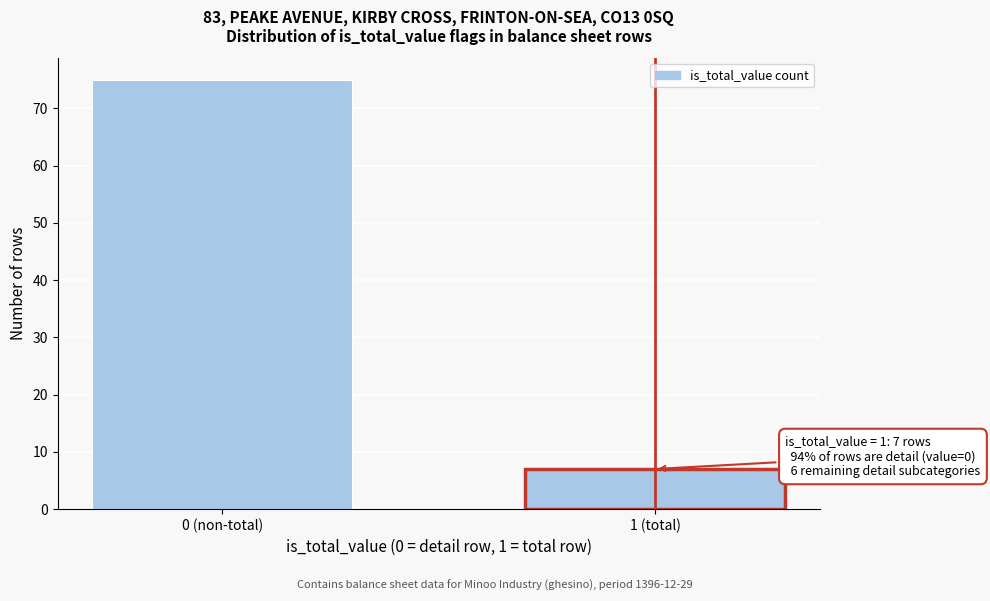

Reading left to right, what are all the values shown in this chart?

0 (non-total)=75	1 (total)=7